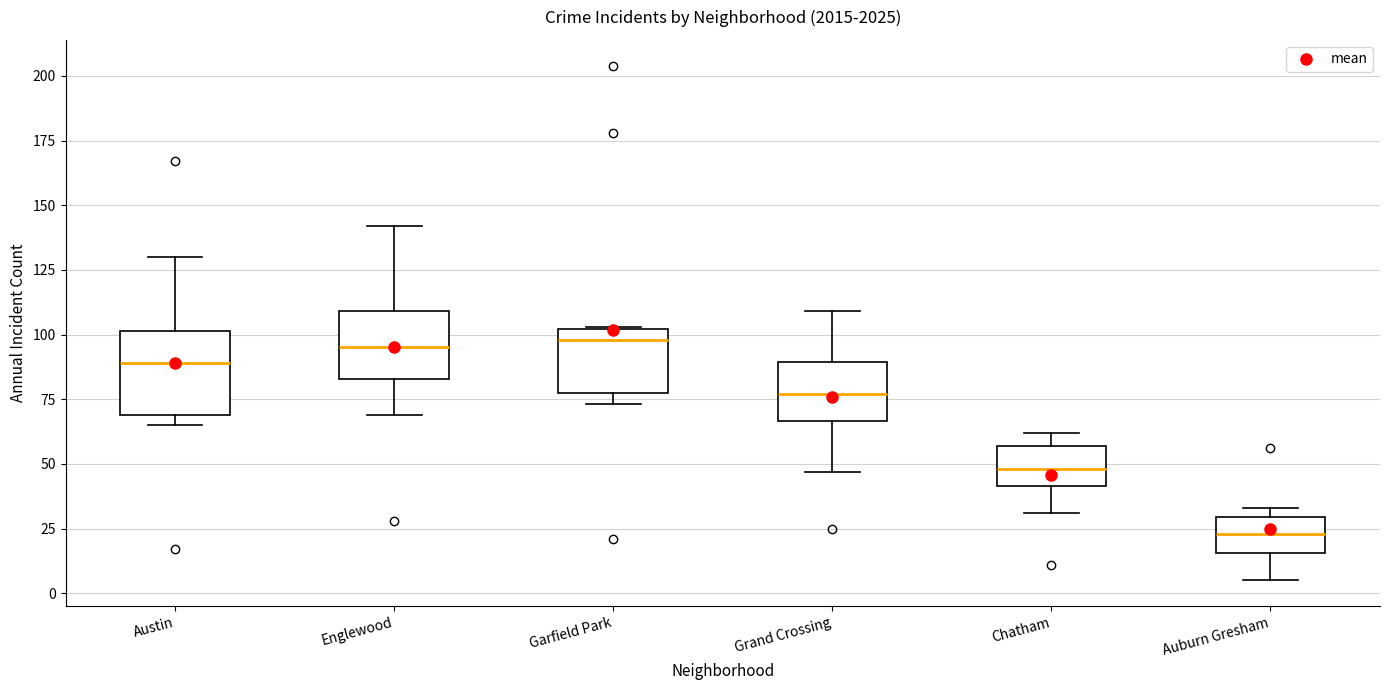

Reading left to right, read every box against the y-axis: the position of its median line, the range the box covers, and the ends of its whiskers. The values are not printed on the chart, so give them approximately, as read against the axis.

Austin: median 90, box 70 to 100, whiskers 65 to 130
Englewood: median 95, box 85 to 110, whiskers 70 to 140
Garfield Park: median 100 (just below the box's upper edge), box 80 to 100, whiskers 75 to 105
Grand Crossing: median 75, box 65 to 90, whiskers 45 to 110
Chatham: median 50, box 40 to 55, whiskers 30 to 60
Auburn Gresham: median 25, box 15 to 30, whiskers 5 to 35